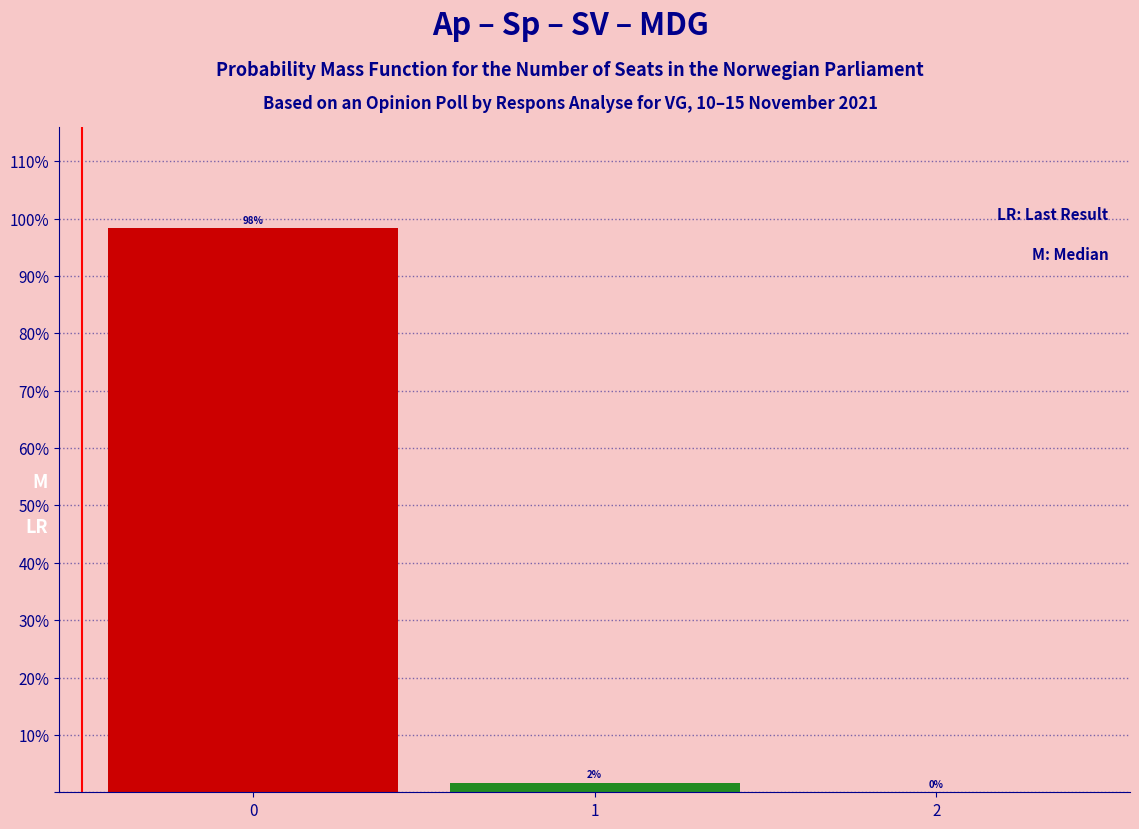

What is the greatest value displayed?

98.3